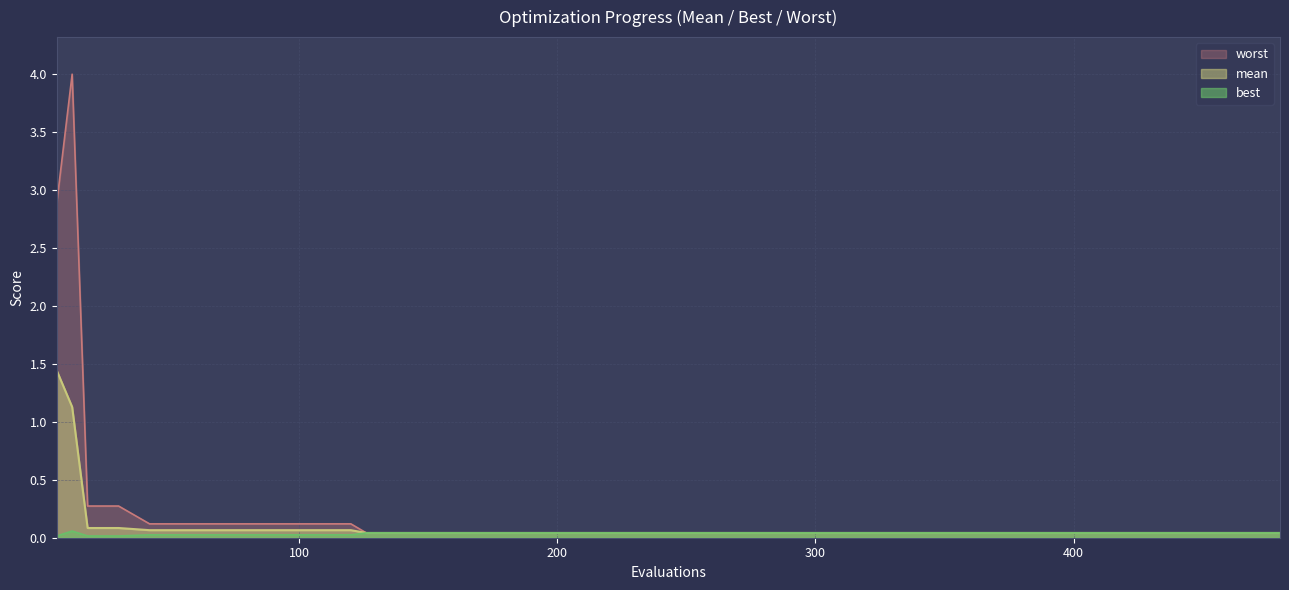

At which category does worst reach its first local peak?

12